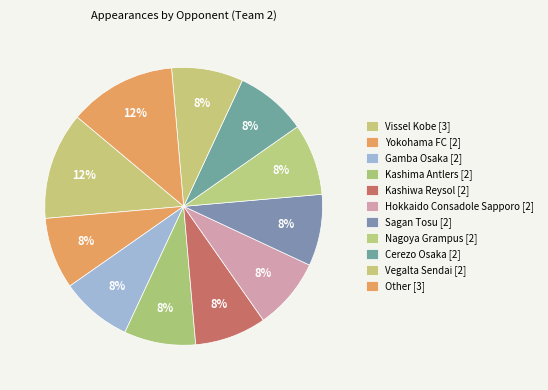

Count the number of slices in the pie.

11